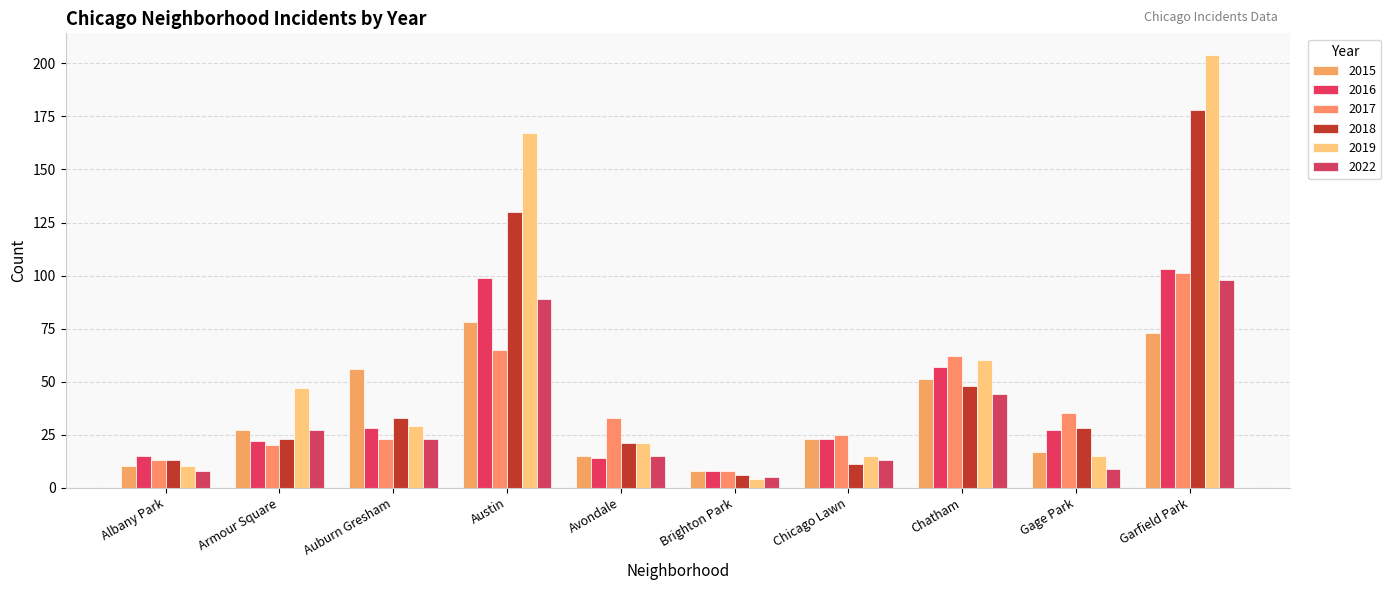

What is the label of the 4th bar from the left?

Austin